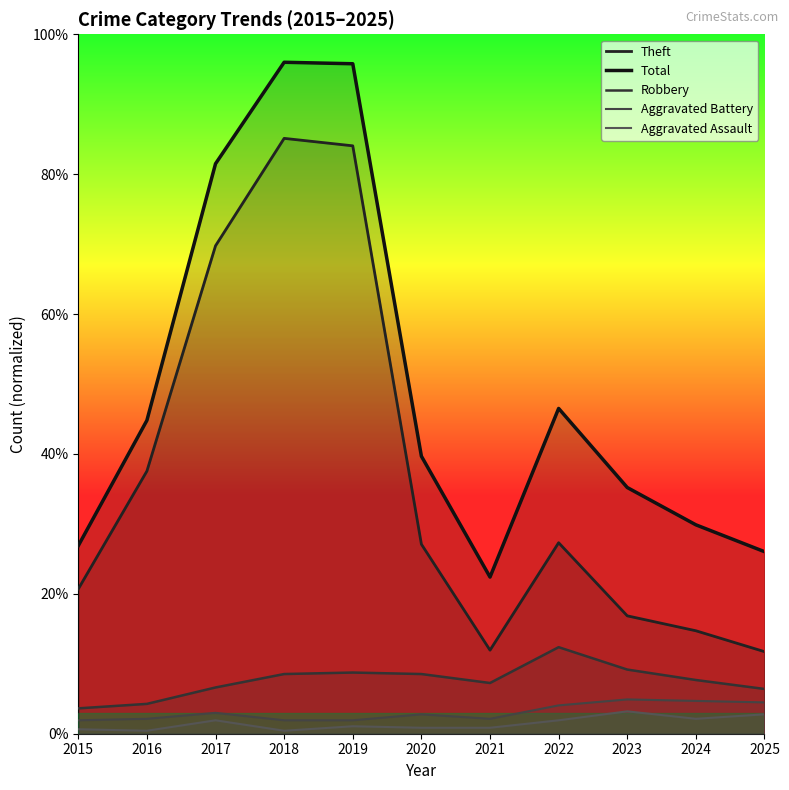

How many lines are shown in the chart?

5